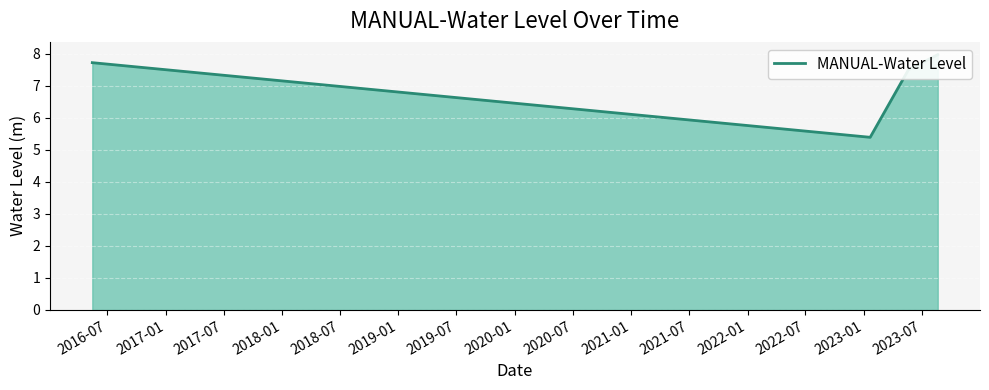

Does the chart display data point markers on the line(s)?

No